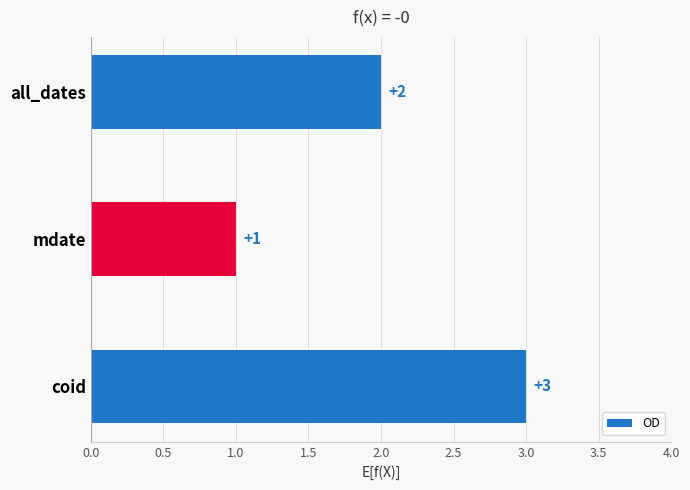

Are the bars grouped side by side (vs. stacked)?

No